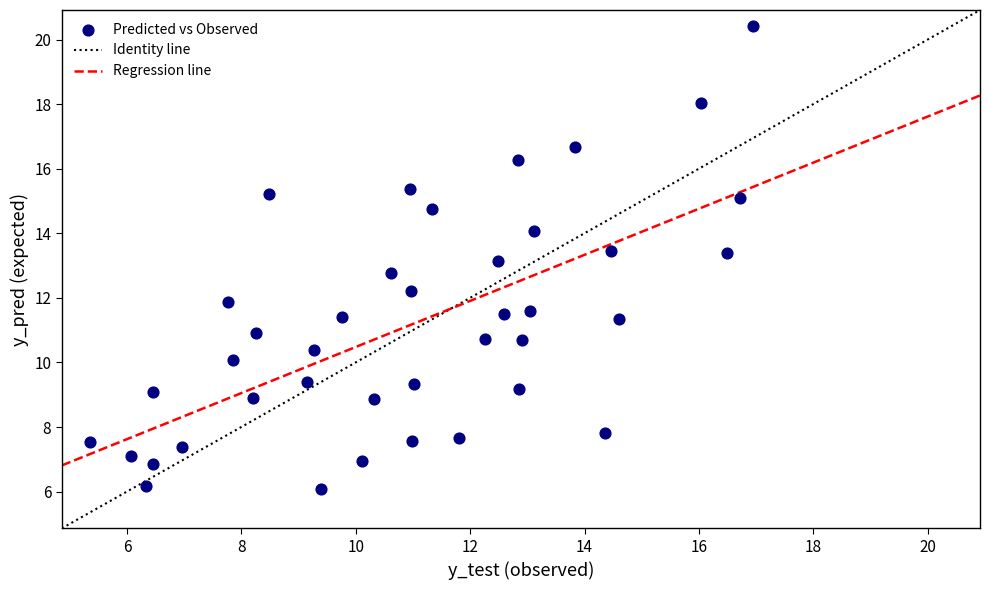

What is the range of X values (max minus min)?

11.6